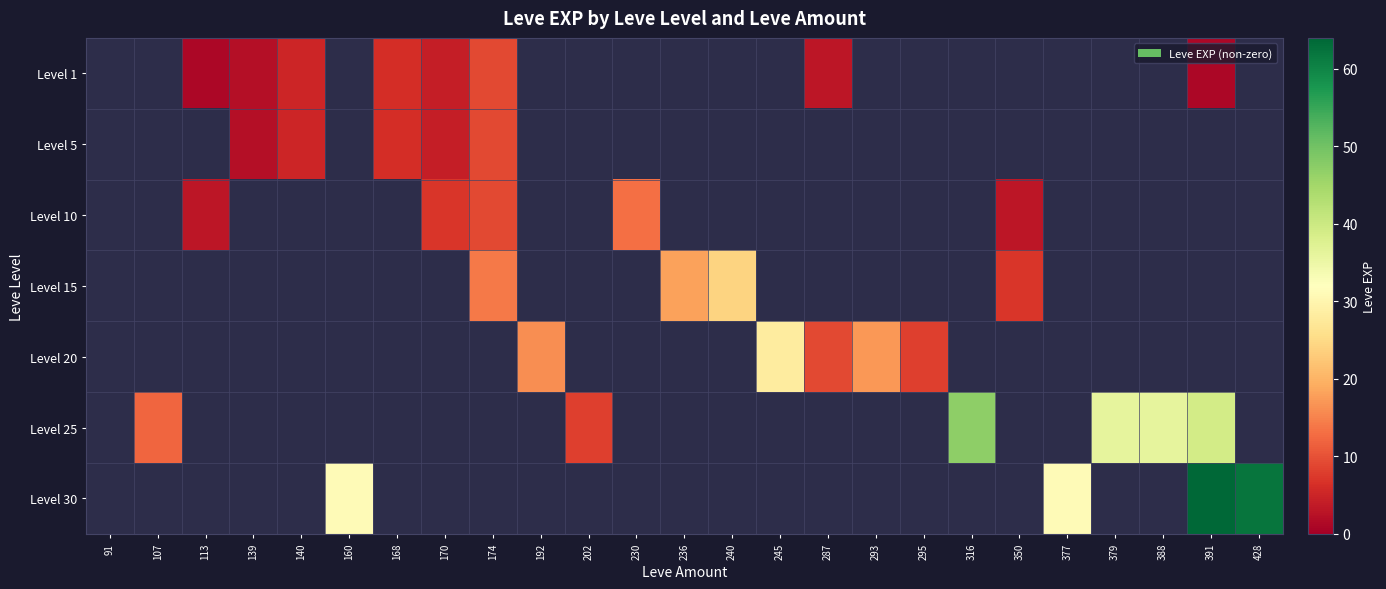

At how many categories does at least one series exceed 7?

18